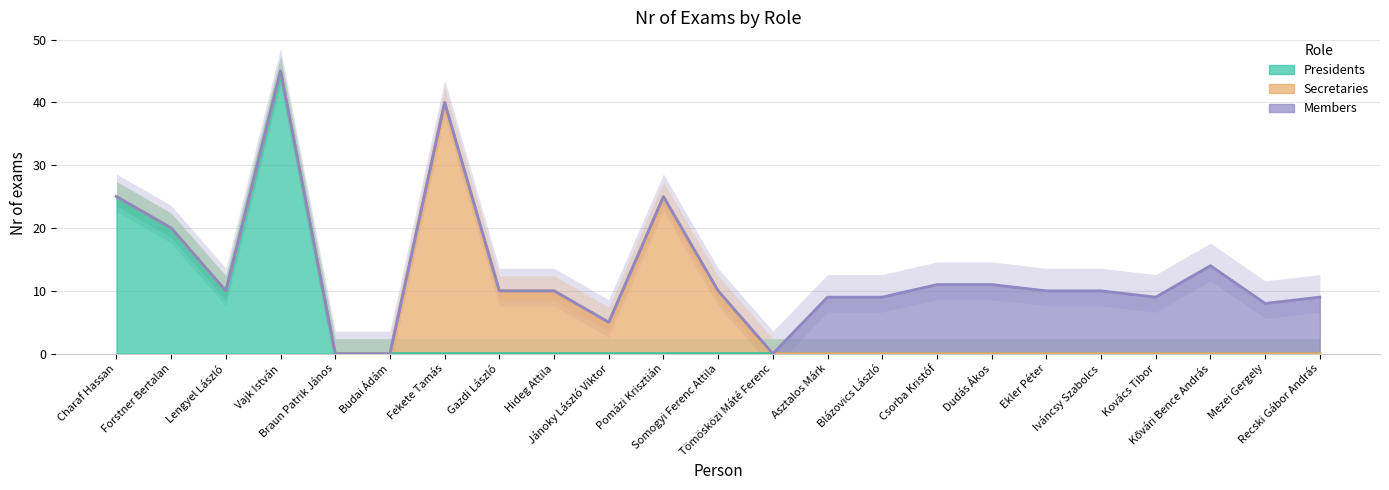

Reading right to left, what are all the values shown in this chart?

Presidents: 0	0	0	0	0	0	0	0	0	0	0	0	0	0	0	0	0	0	0	45	10	20	25
Secretaries: 0	0	0	0	0	0	0	0	0	0	0	10	25	5	10	10	40	0	0	0	0	0	0
Members: 9	8	14	9	10	10	11	11	9	9	0	0	0	0	0	0	0	0	0	0	0	0	0